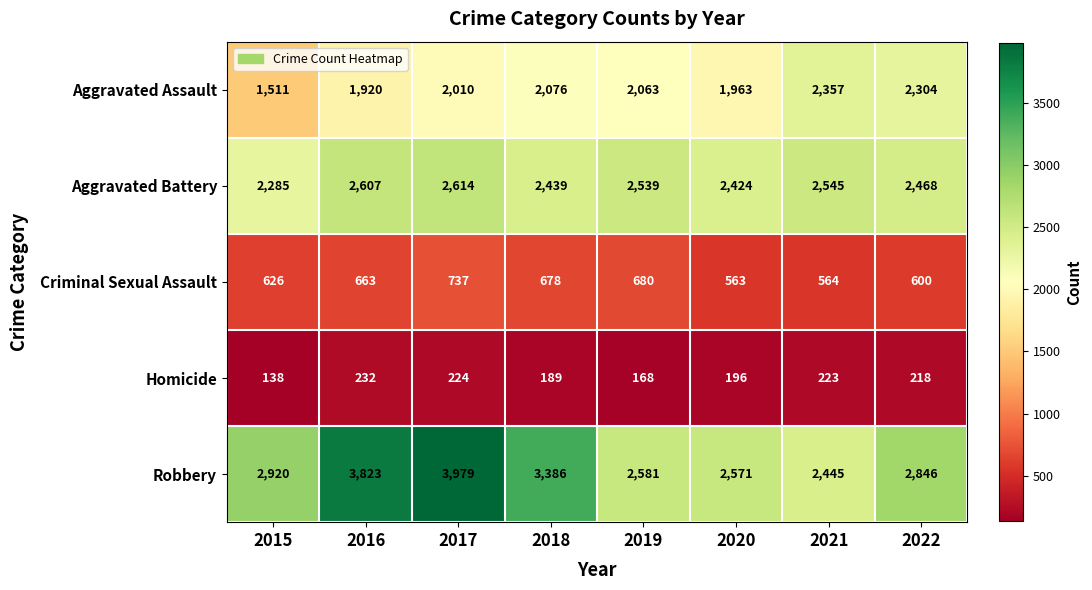

Is it true that Homicide equals 68 at 2019?

False